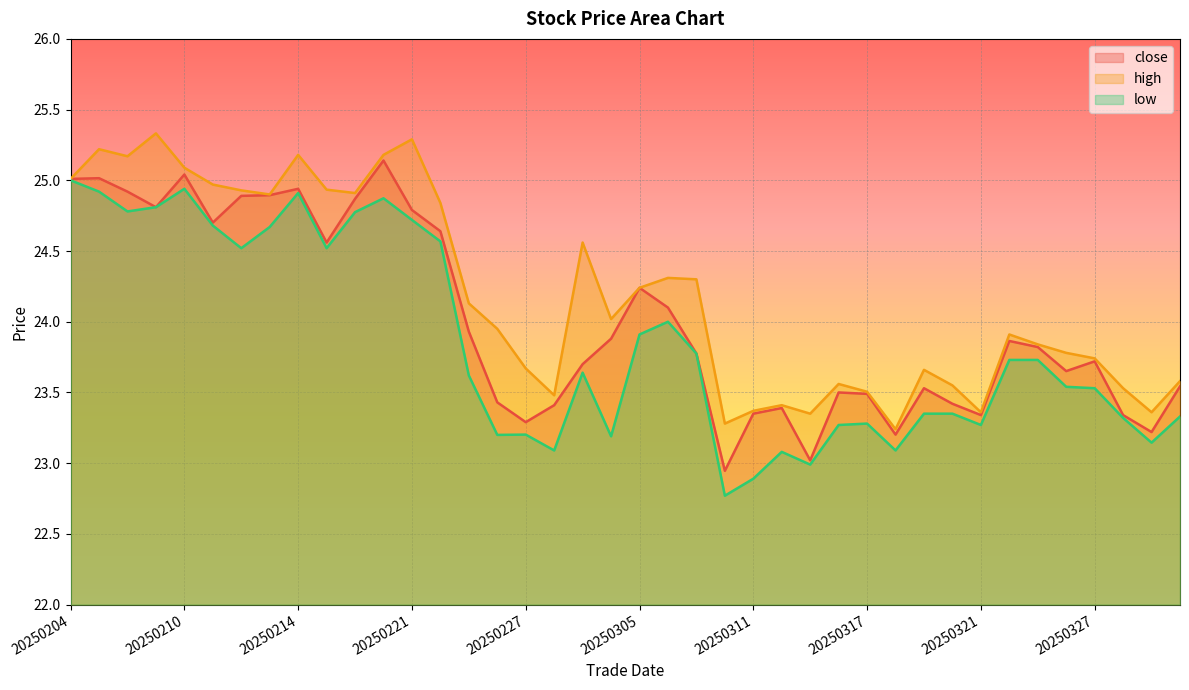

Reading left to right, list all the values displayed in this chart.

close: 20250204=25.0	20250205=25.0	20250206=24.9	20250207=24.8	20250210=25.0	20250211=24.7	20250212=24.9	20250213=24.9	20250214=24.9	20250218=24.6	20250219=24.9	20250220=25.1	20250221=24.8	20250224=24.6	20250225=23.9	20250226=23.4	20250227=23.3	20250228=23.4	20250303=23.7	20250304=23.9	20250305=24.2	20250306=24.1	20250307=23.8	20250310=22.9	20250311=23.4	20250312=23.4	20250313=23.0	20250314=23.5	20250317=23.5	20250318=23.2	20250319=23.5	20250320=23.4	20250321=23.3	20250324=23.9	20250325=23.8	20250326=23.7	20250327=23.7	20250328=23.3	20250331=23.2	20250401=23.5
high: 20250204=25.0	20250205=25.2	20250206=25.2	20250207=25.3	20250210=25.1	20250211=25.0	20250212=24.9	20250213=24.9	20250214=25.2	20250218=24.9	20250219=24.9	20250220=25.2	20250221=25.3	20250224=24.8	20250225=24.1	20250226=23.9	20250227=23.7	20250228=23.5	20250303=24.6	20250304=24.0	20250305=24.2	20250306=24.3	20250307=24.3	20250310=23.3	20250311=23.4	20250312=23.4	20250313=23.4	20250314=23.6	20250317=23.5	20250318=23.2	20250319=23.7	20250320=23.6	20250321=23.4	20250324=23.9	20250325=23.8	20250326=23.8	20250327=23.7	20250328=23.5	20250331=23.4	20250401=23.6
low: 20250204=25.0	20250205=24.9	20250206=24.8	20250207=24.8	20250210=24.9	20250211=24.7	20250212=24.5	20250213=24.7	20250214=24.9	20250218=24.5	20250219=24.8	20250220=24.9	20250221=24.7	20250224=24.6	20250225=23.6	20250226=23.2	20250227=23.2	20250228=23.1	20250303=23.6	20250304=23.2	20250305=23.9	20250306=24.0	20250307=23.8	20250310=22.8	20250311=22.9	20250312=23.1	20250313=23.0	20250314=23.3	20250317=23.3	20250318=23.1	20250319=23.4	20250320=23.4	20250321=23.3	20250324=23.7	20250325=23.7	20250326=23.5	20250327=23.5	20250328=23.3	20250331=23.1	20250401=23.3